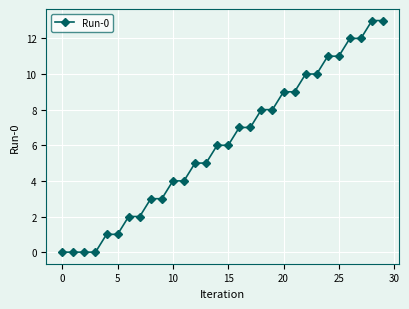

What is the greatest value displayed?

13